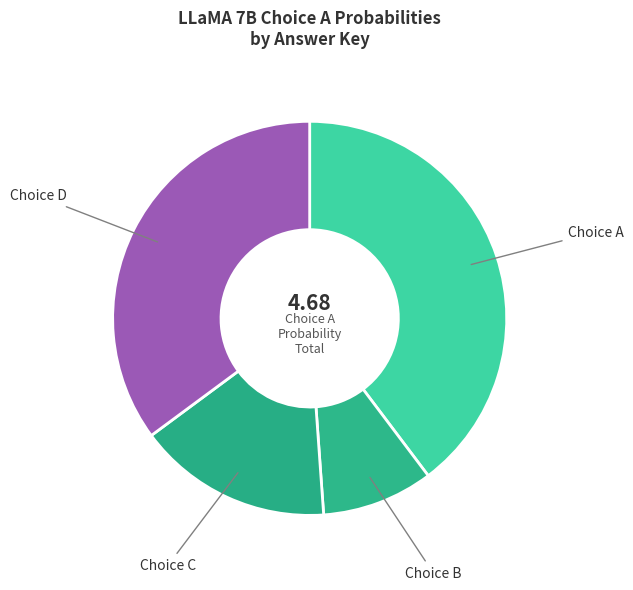

How many segments does this pie chart have?

4